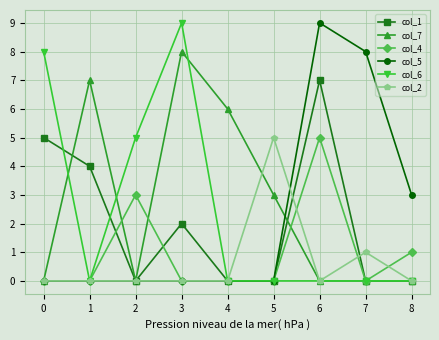

The value of col_2 at 0 is 0. True or false?

True